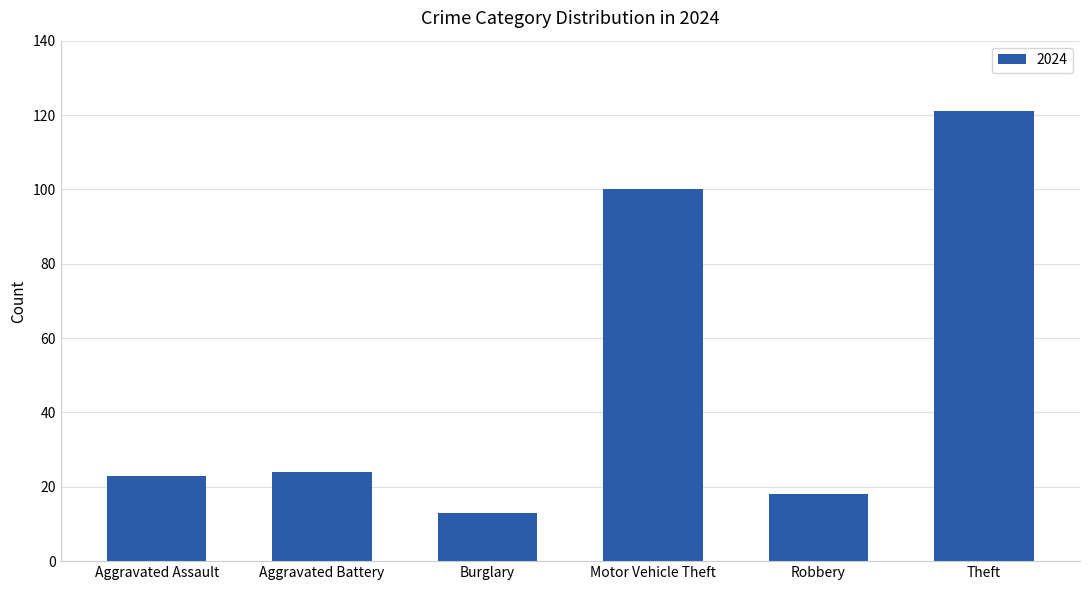

What position from the right is Robbery?

2